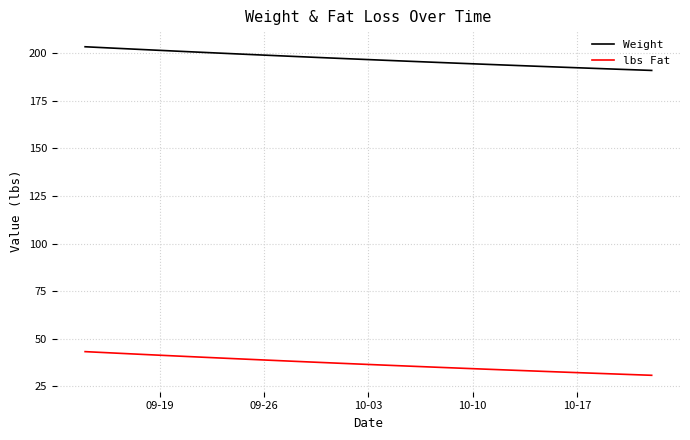

What is the difference between the maximum and minimum values in the lbs Fat series?

12.4